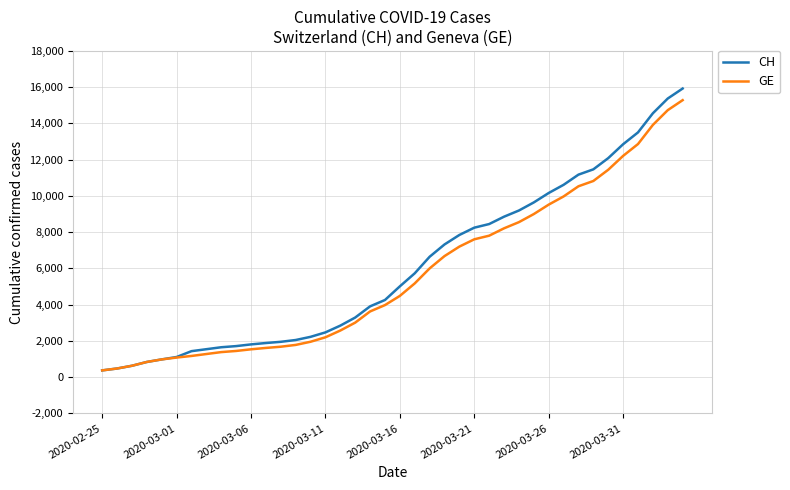

Which series has the largest range (max minus min)?

CH